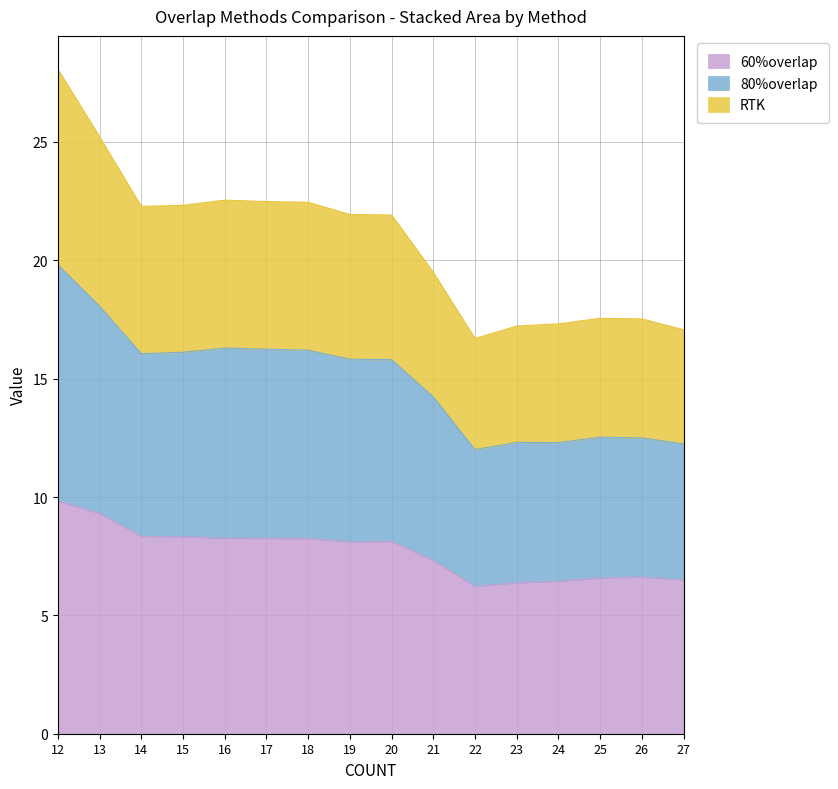

At which category is the sum across all series the highest?

12